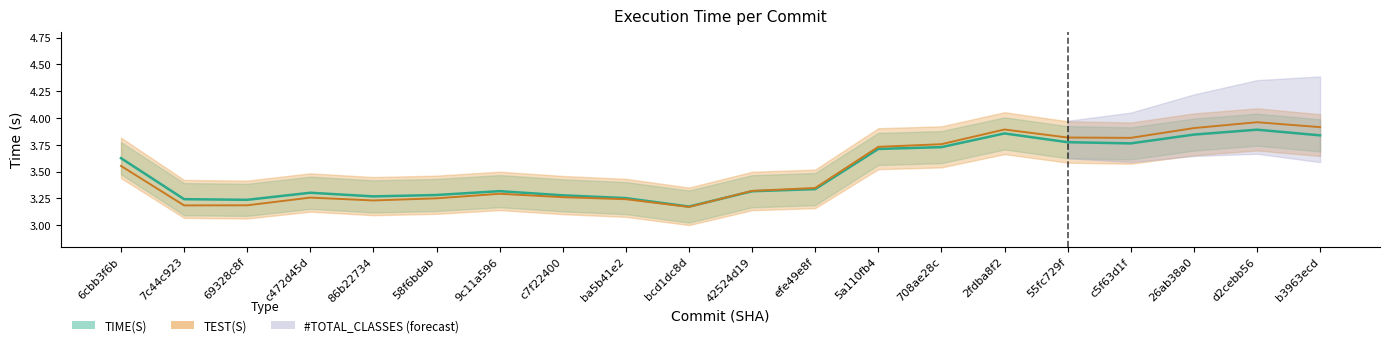

Which series has the largest total across all categories?

TEST(S) center